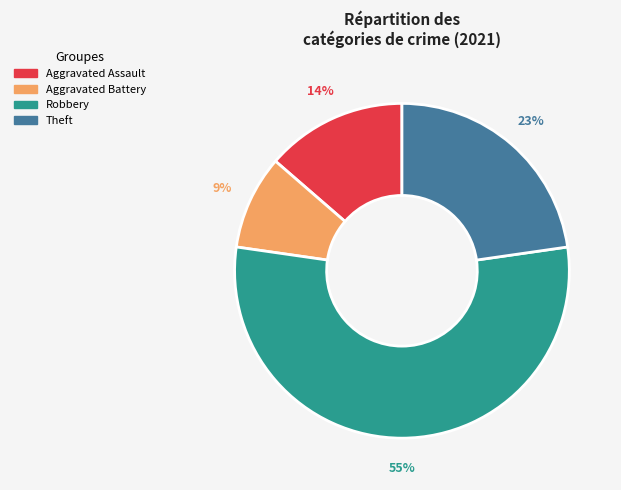

Is the sum of Robbery and Theft greater than half?

Yes